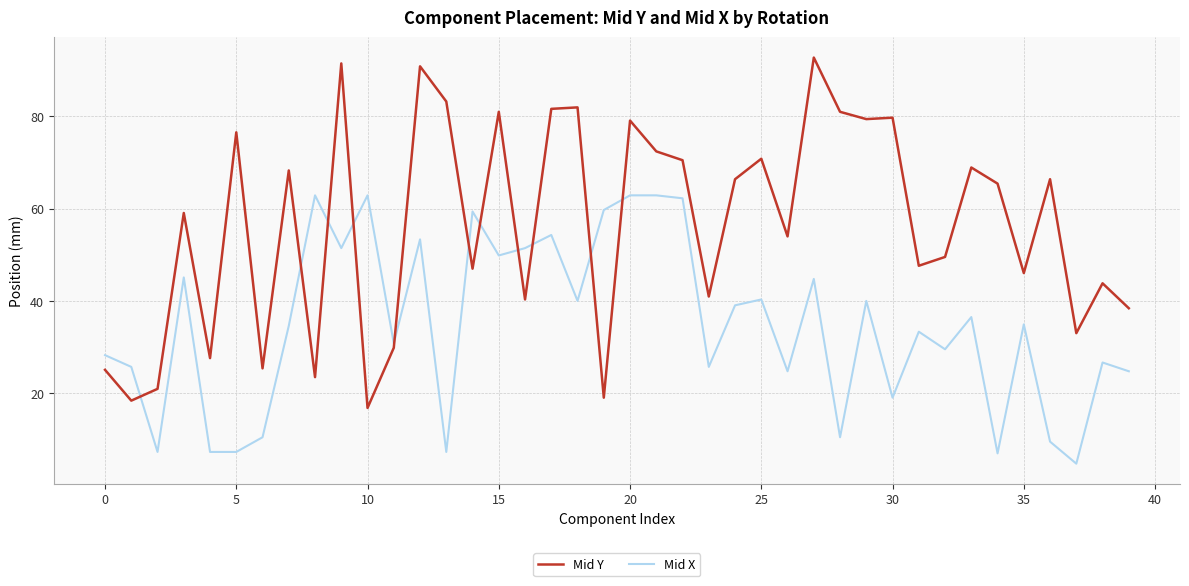

After their last crossing, which series has the higher values: Mid X or Mid Y?

Mid Y